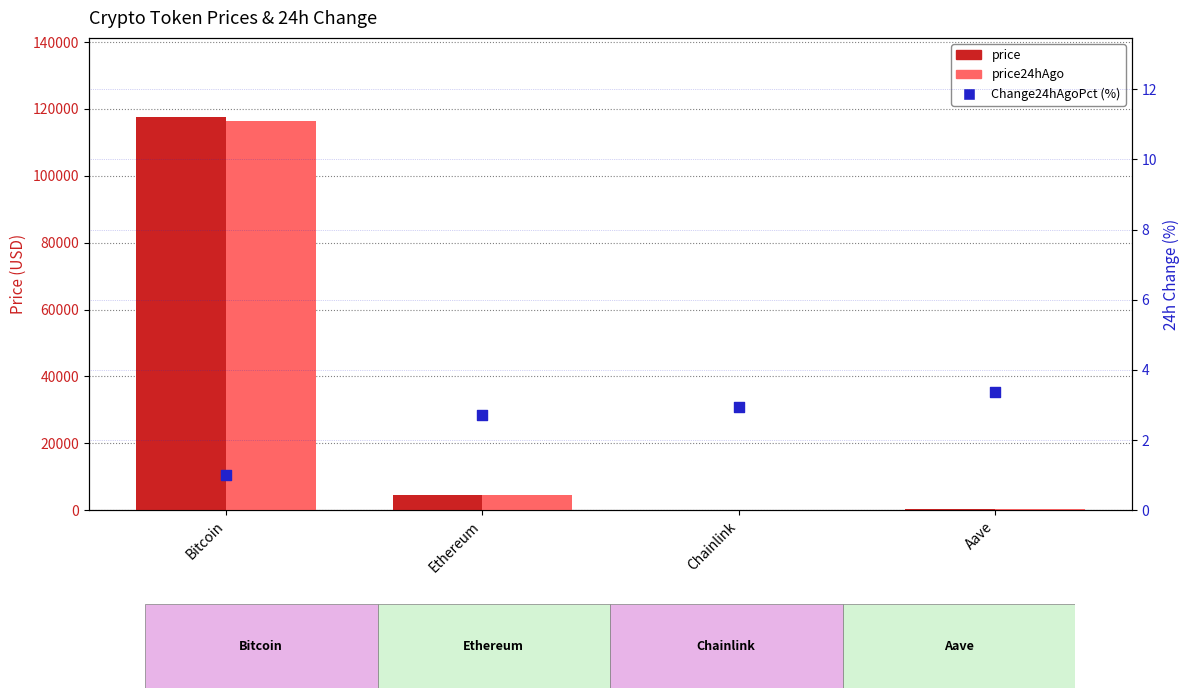

Is the value of price24hAgo at Bitcoin greater than the value of price at Aave?

Yes